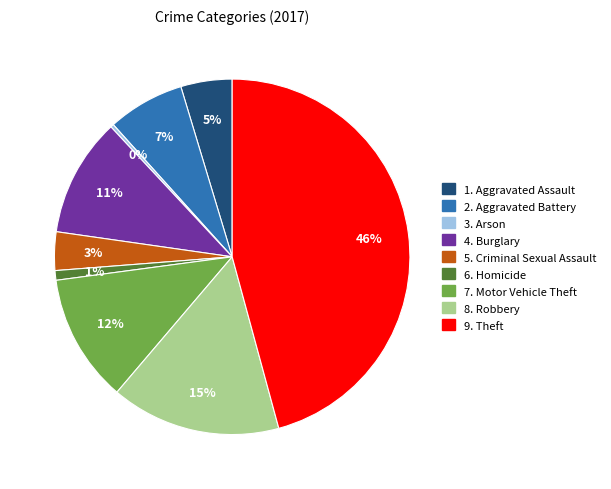

Is there a majority slice in this chart?

No